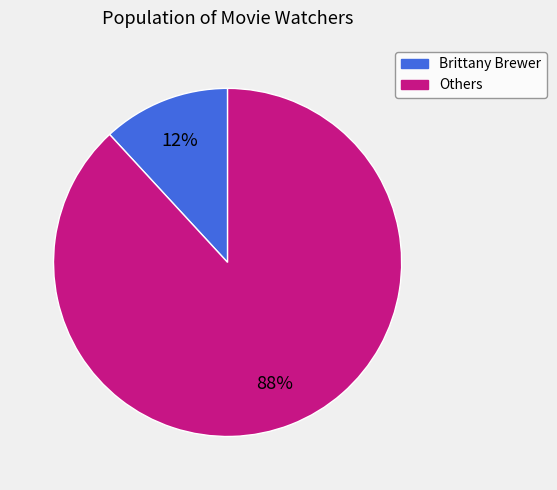

Does any single category account for the majority?

Yes